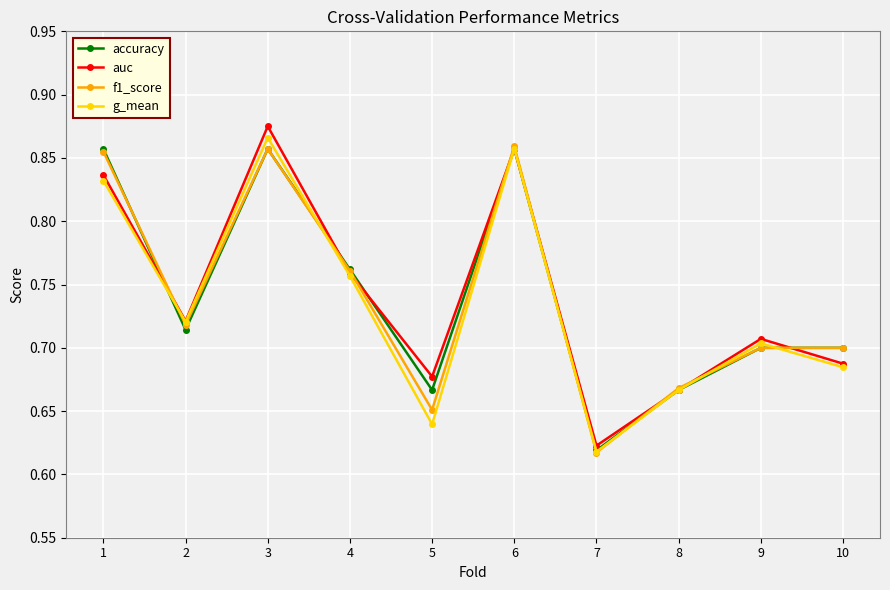

Which series changed the most between 2 and 5?

g_mean